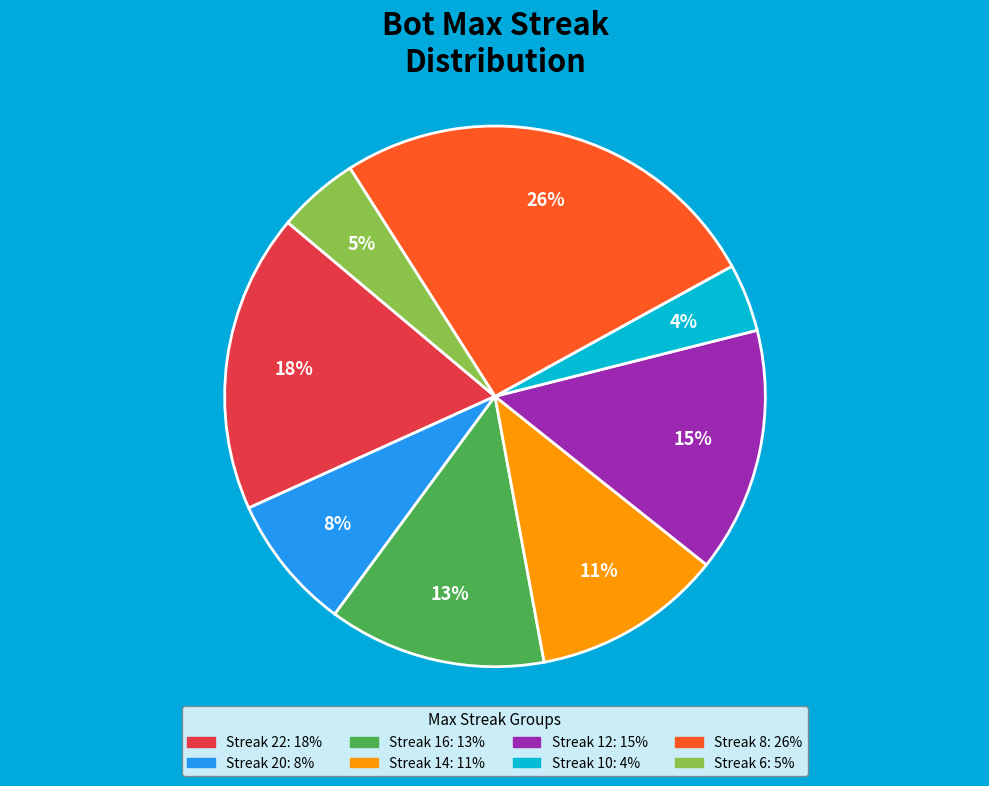

Does any single category account for the majority?

No